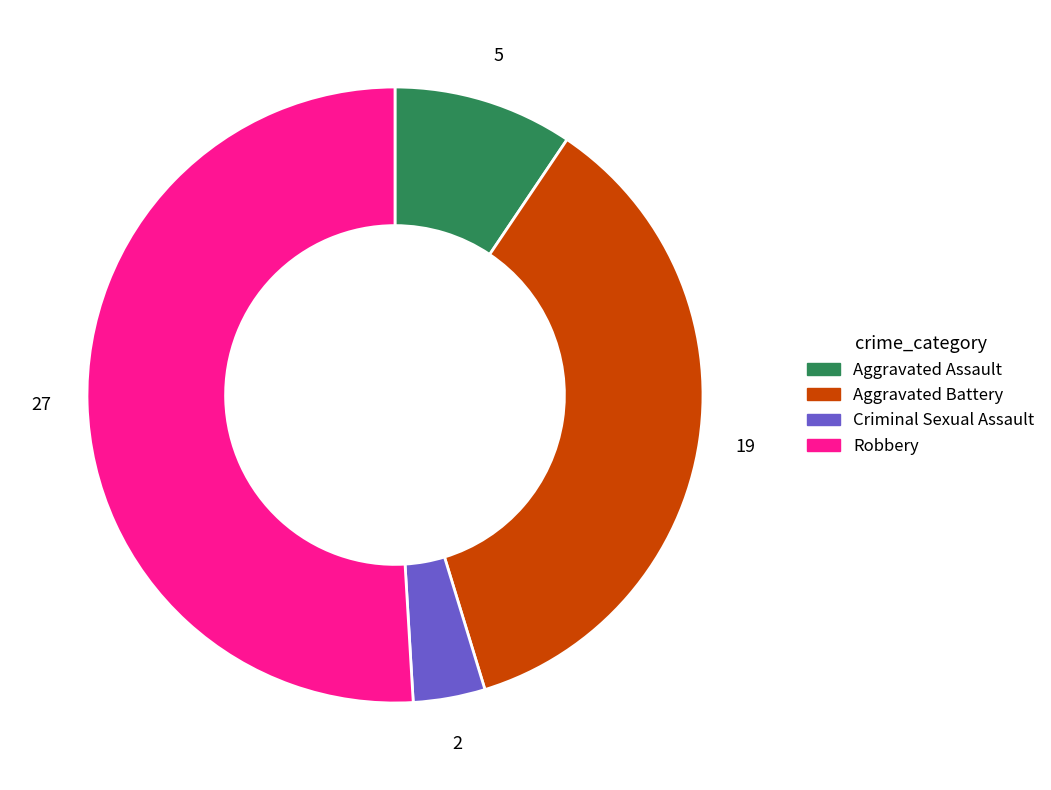

True or false: Criminal Sexual Assault accounts for 4% of the total.

True